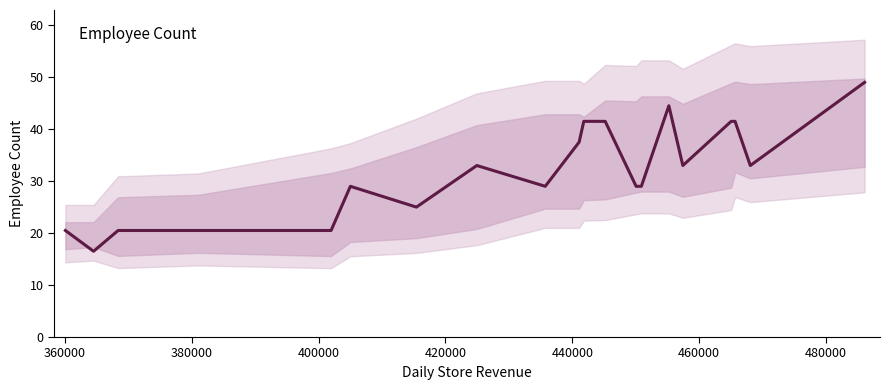

How many interior local valleys (lower than both neighbors) does the data have?

5